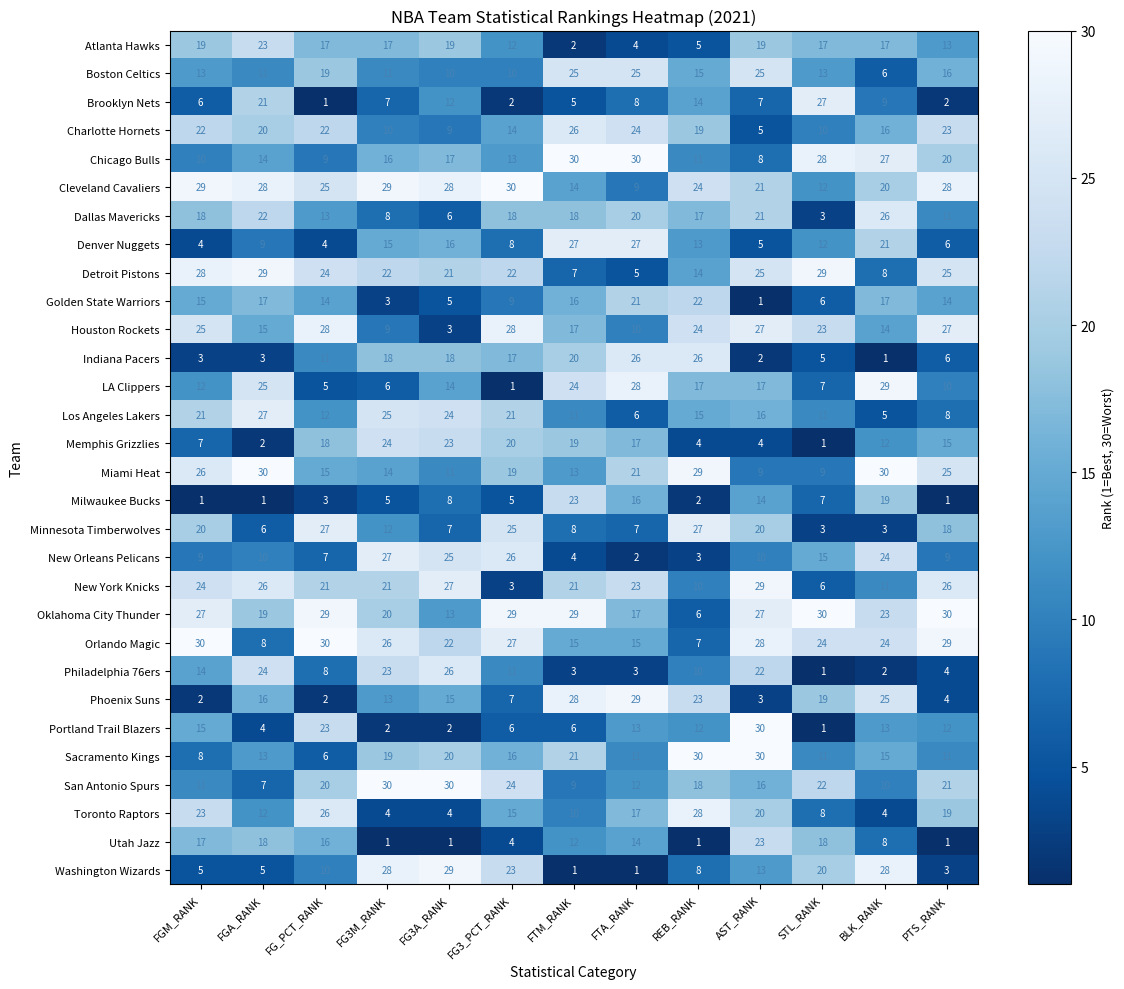

What is the maximum value for Milwaukee Bucks?

23